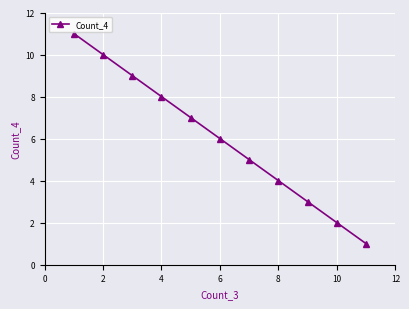

At which label is the value closest to 6?

6